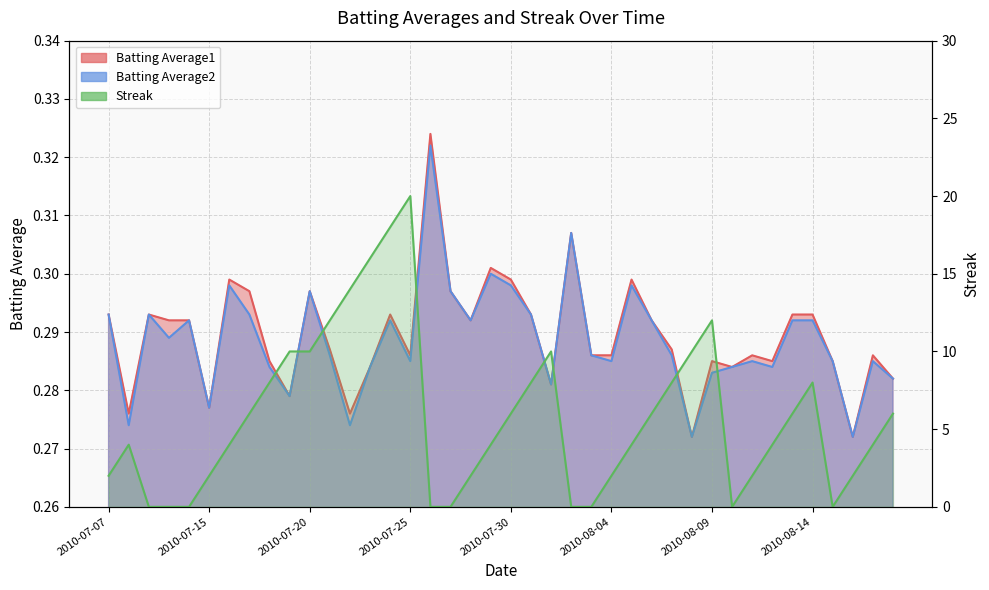

In Streak, how many points are lower than both neighbors (excluding endpoints)?

2